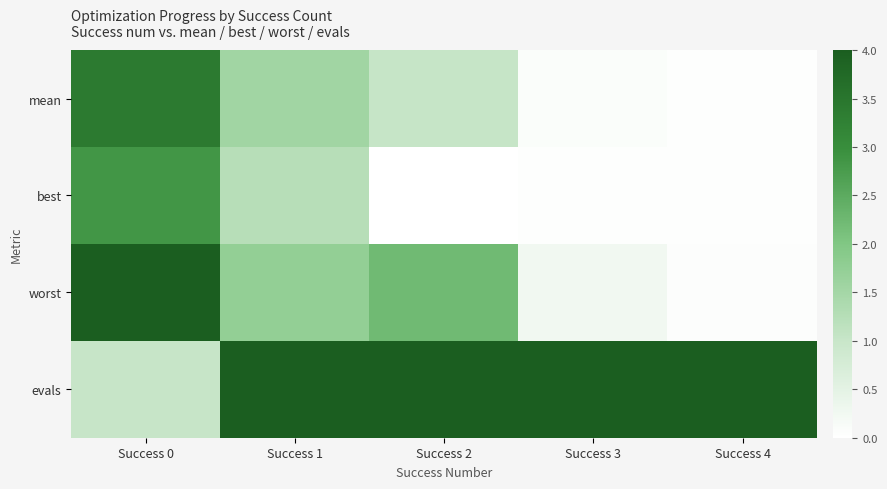

At how many categories does at least one series exceed 4?

4